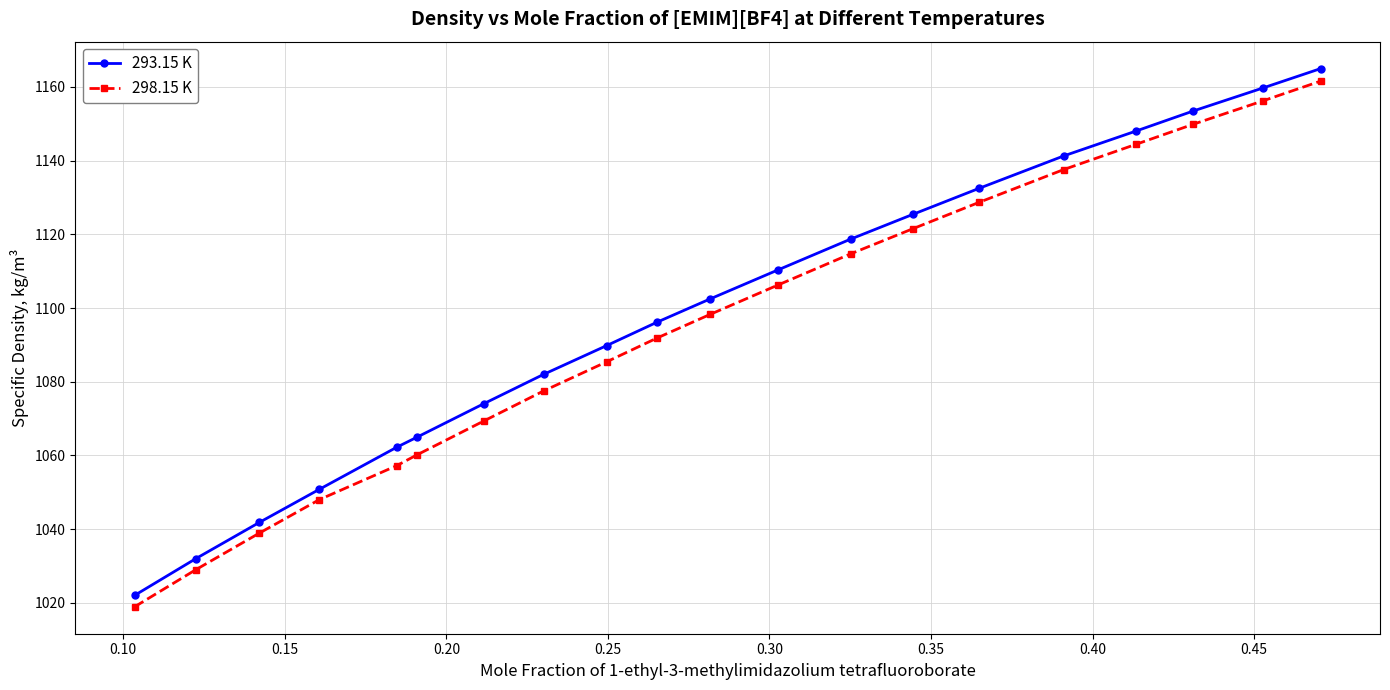

True or false: 298.15 K and 293.15 K intersect in this chart.

False